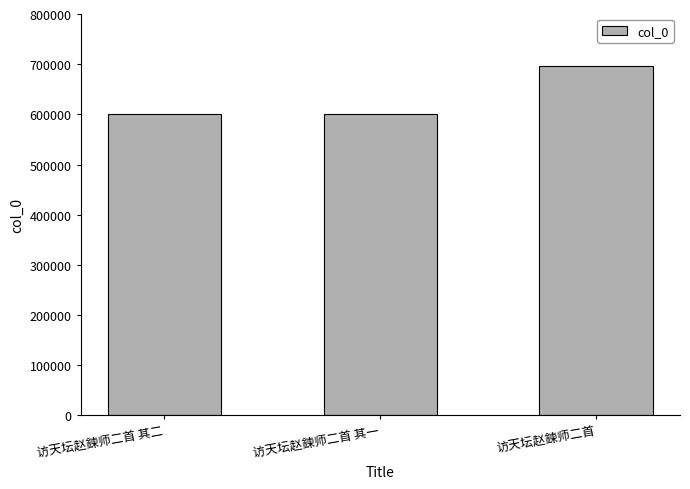

How many values are below 601504?

1